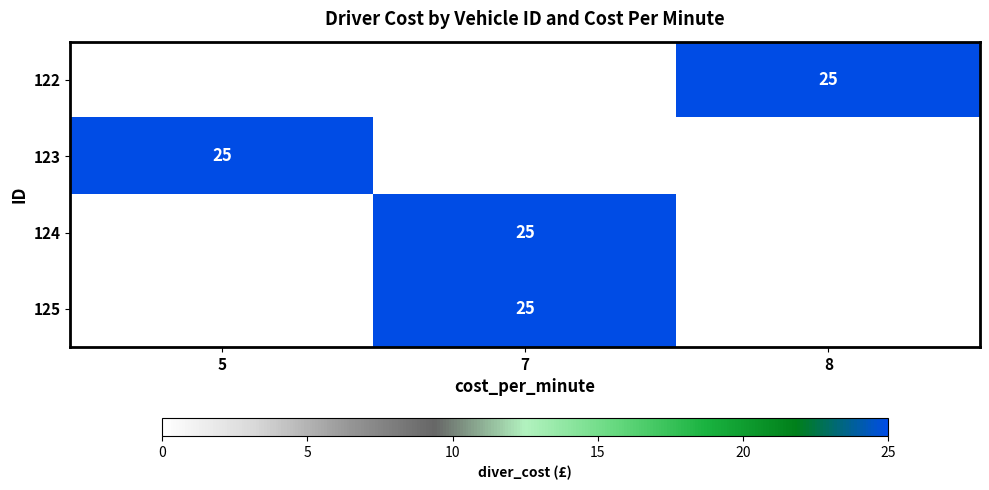

The 125 series shows 25 at 7. True or false?

True